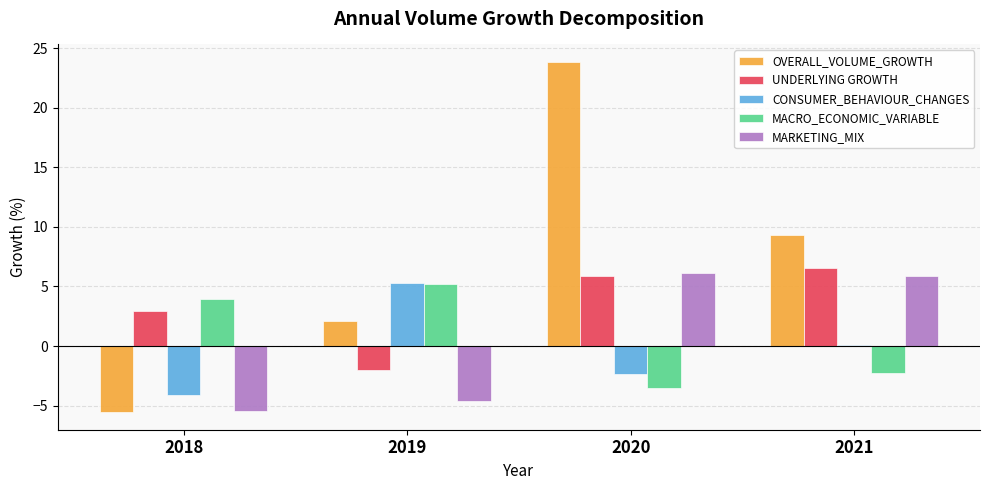

Which category has the highest value across all series?

2020